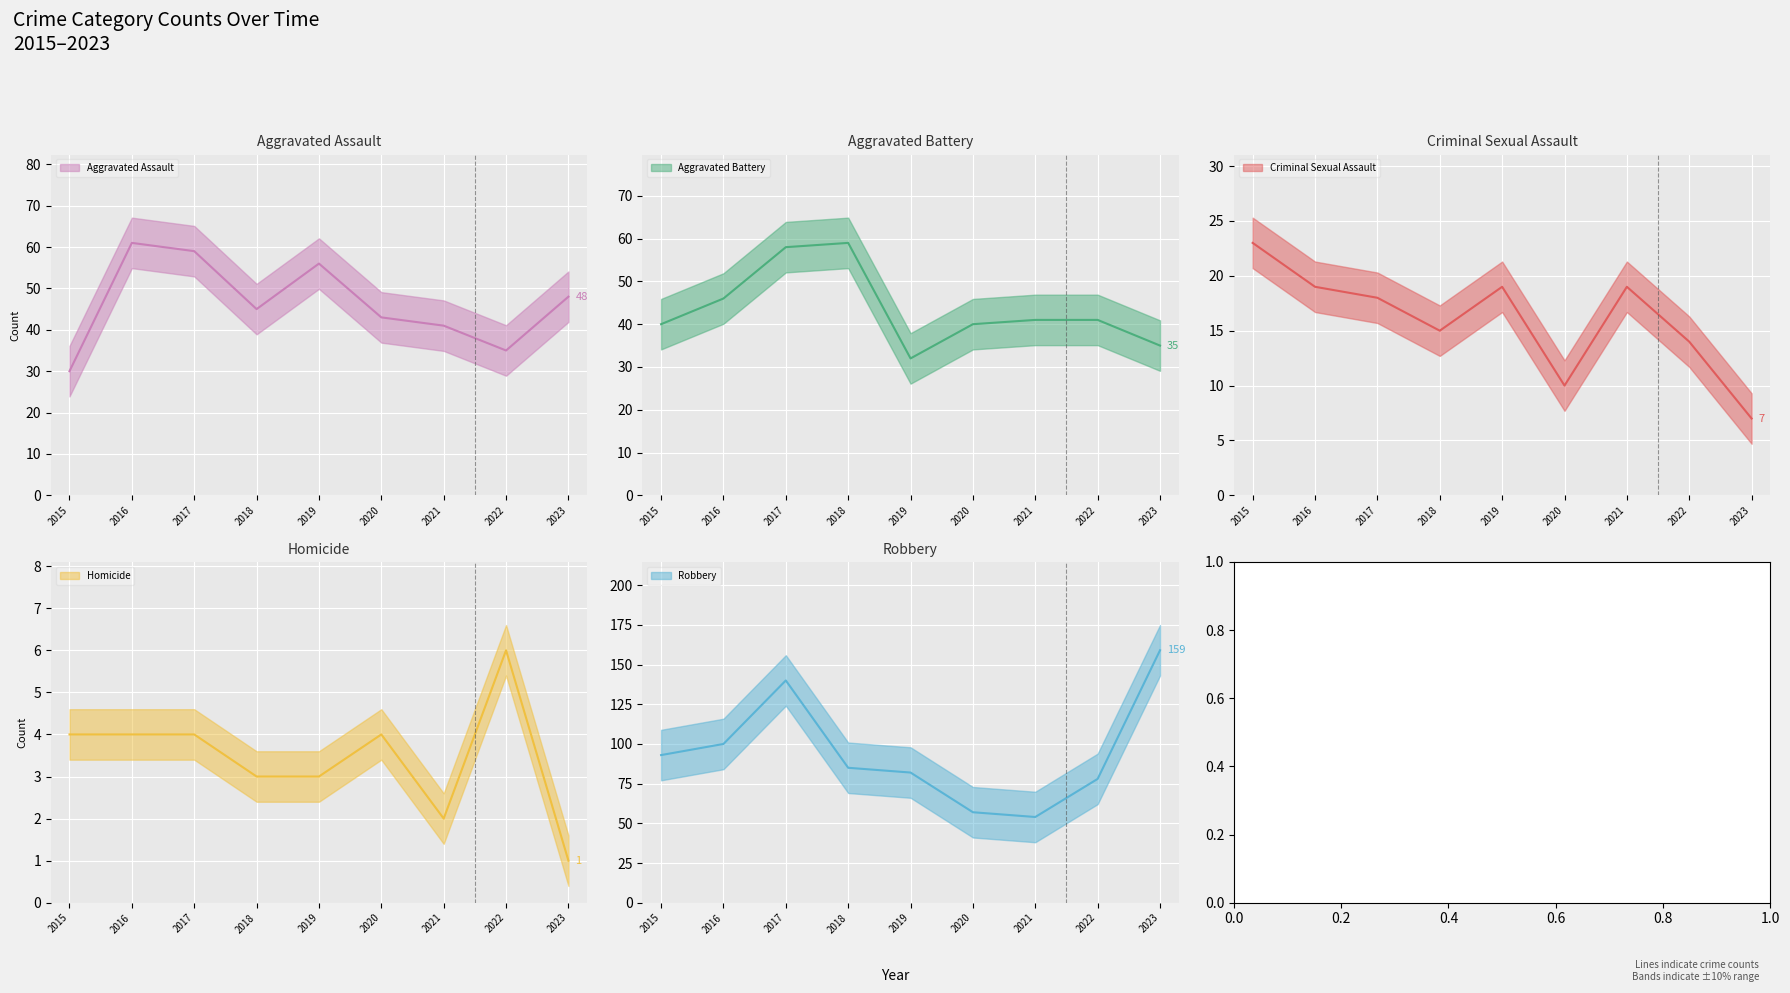

How many values in the Criminal Sexual Assault series exceed 18?

4